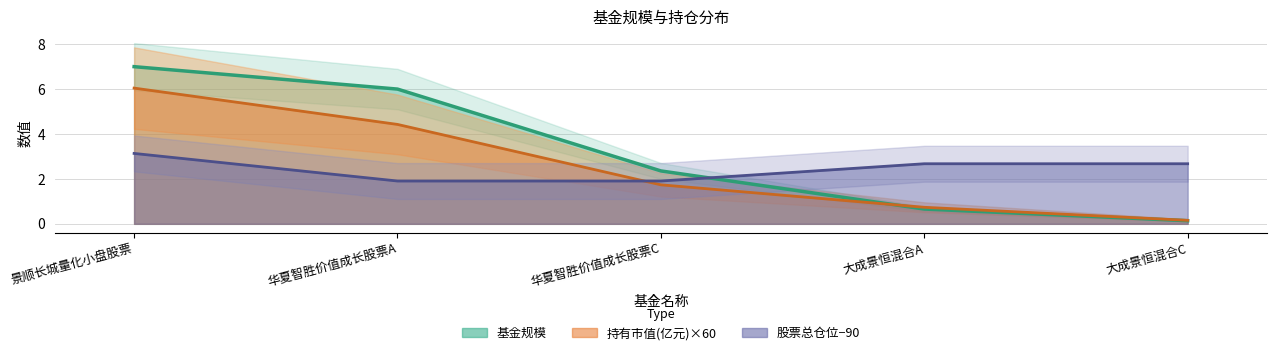

How many lines are shown in the chart?

3